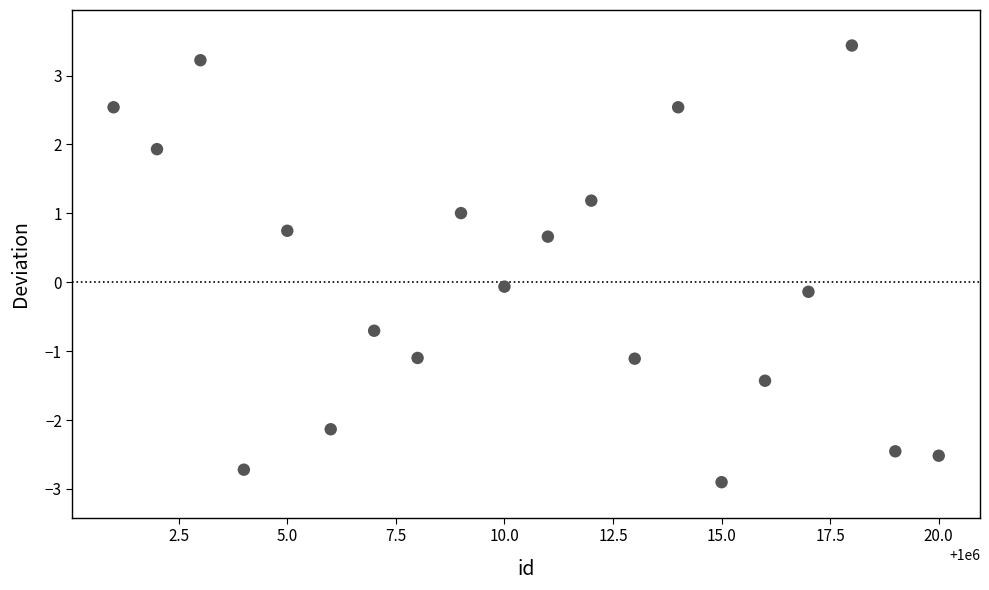

What is the range of Y values (max minus min)?

6.3